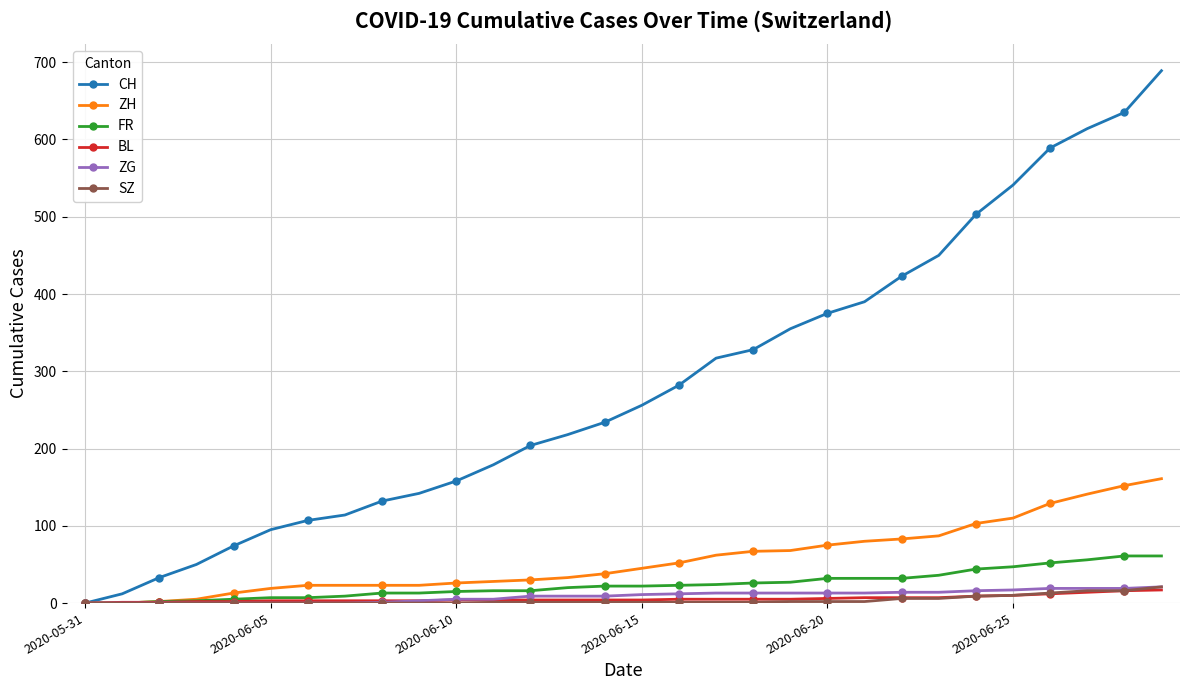

How many distinct data groups are displayed?

6